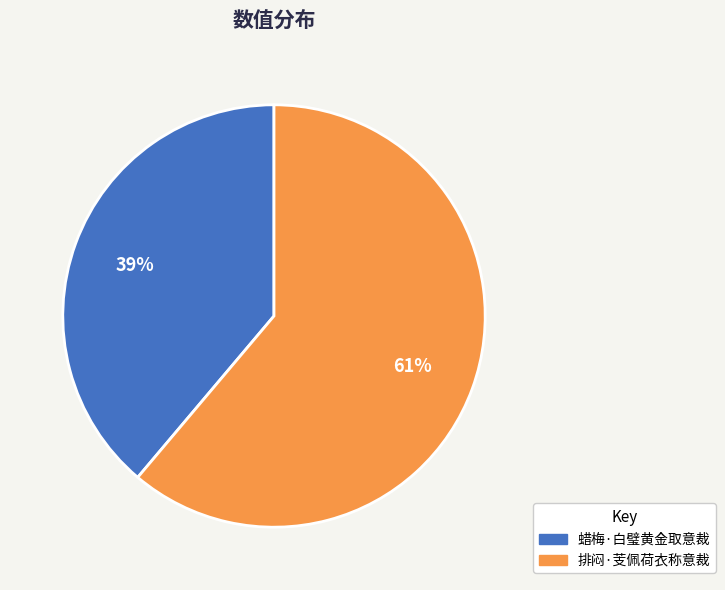

To the nearest percent, what is the average slice percentage?

50%